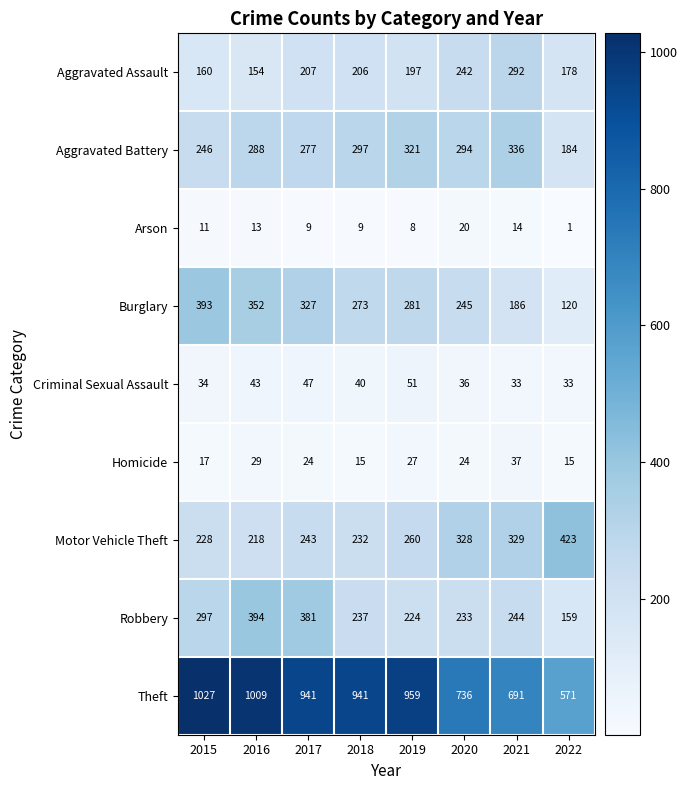

At 2021, list the series in order from smallest to largest.

Arson, Criminal Sexual Assault, Homicide, Burglary, Robbery, Aggravated Assault, Motor Vehicle Theft, Aggravated Battery, Theft